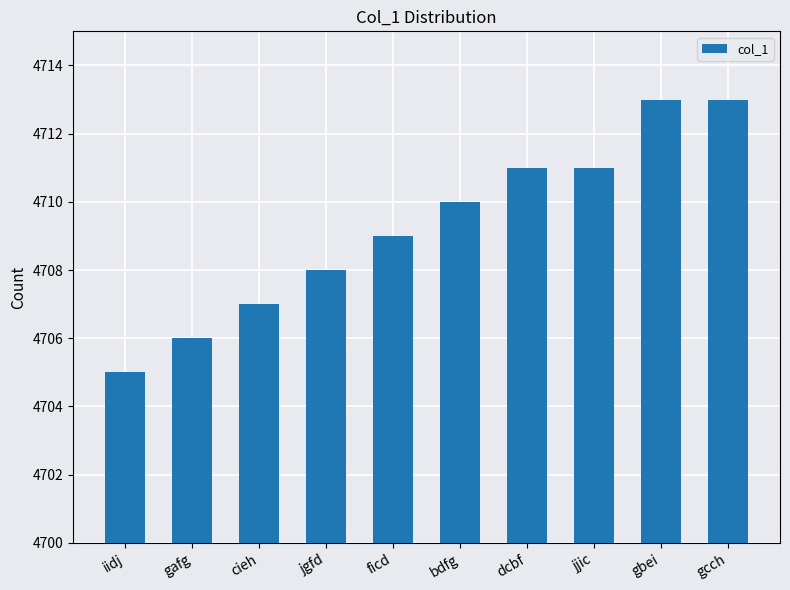

Count the number of categories in the chart.

10